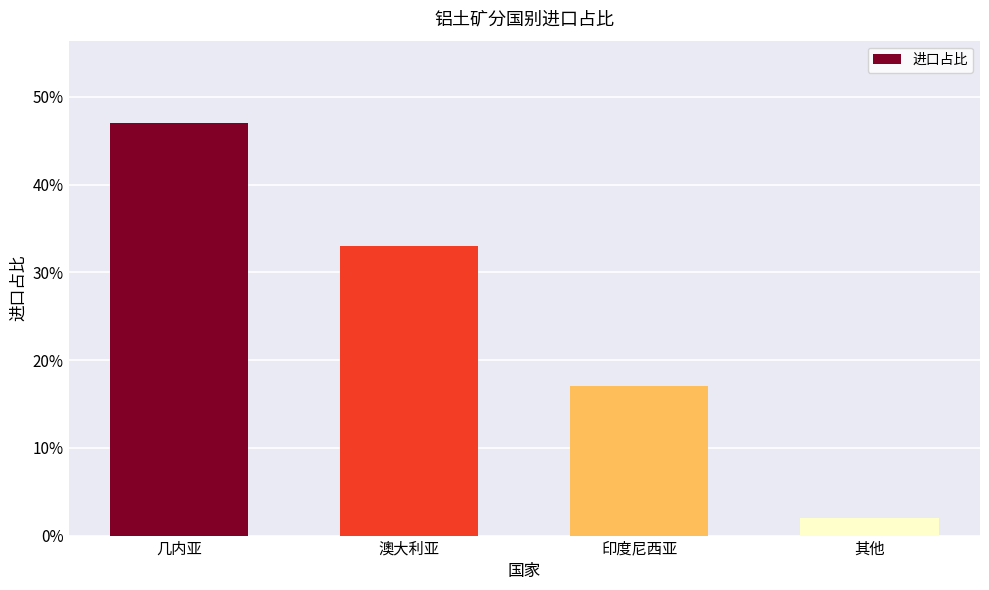

Which label corresponds to the smallest value in the chart?

其他